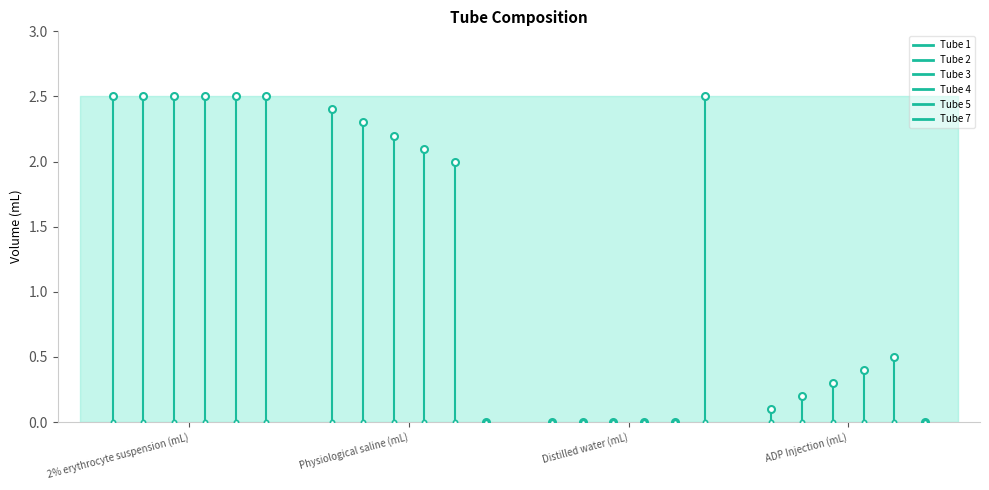

Does the chart display data point markers on the line(s)?

No